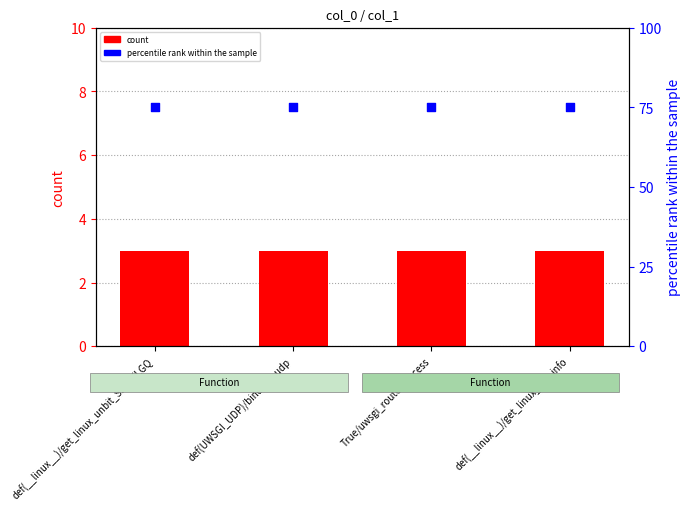

Which series has the widest spread of Y values?

count